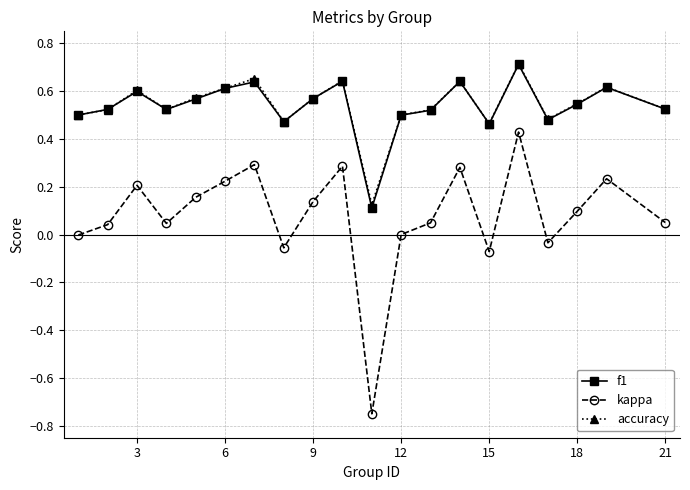

True or false: kappa has more than 1 interior local peaks.

True